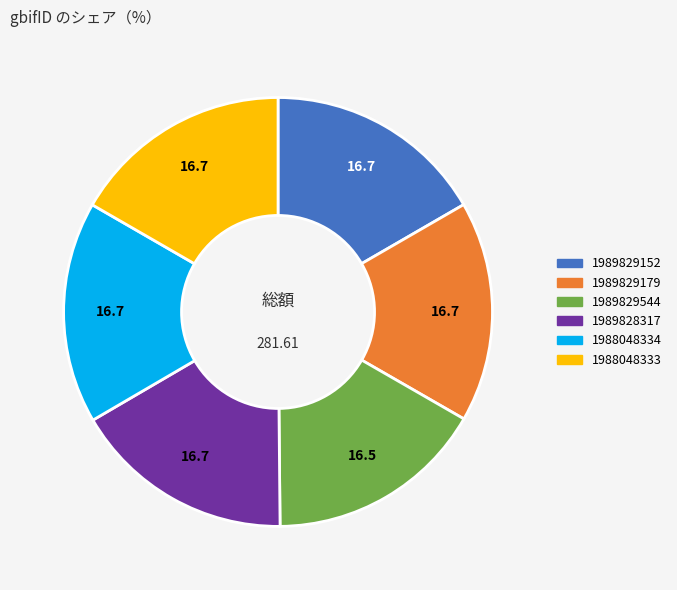

How many slices are in this pie chart?

6